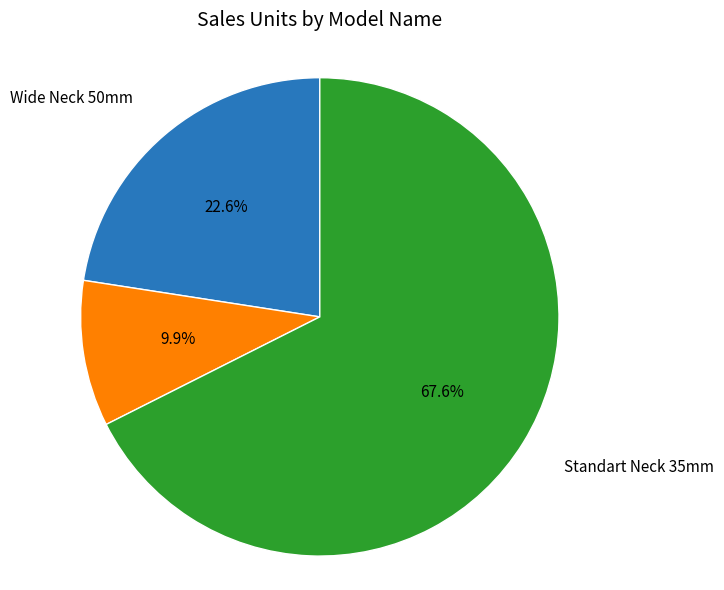

Does any single category account for the majority?

Yes